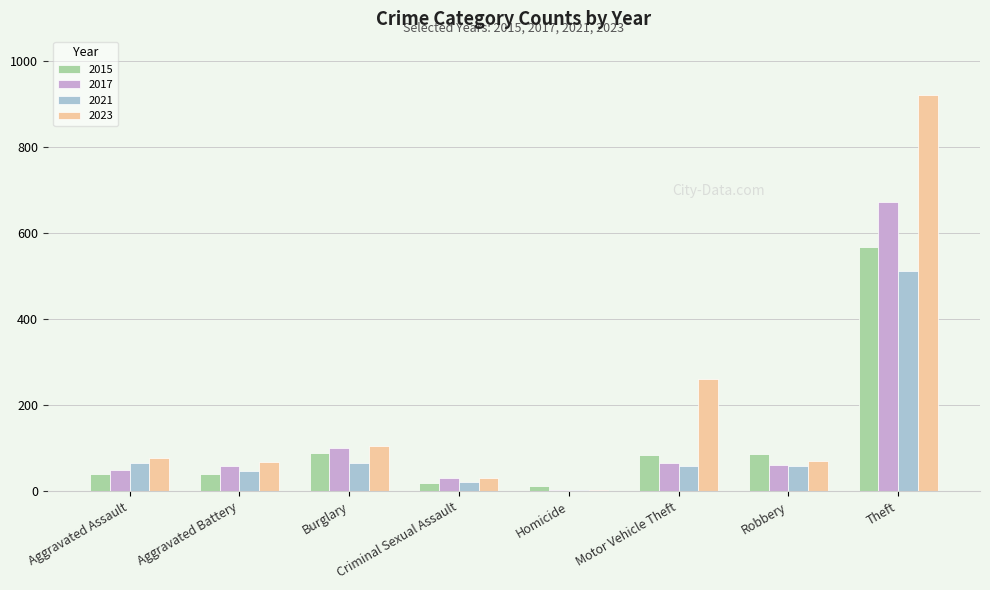

Between Motor Vehicle Theft and Theft, which series saw the biggest shift?

2023